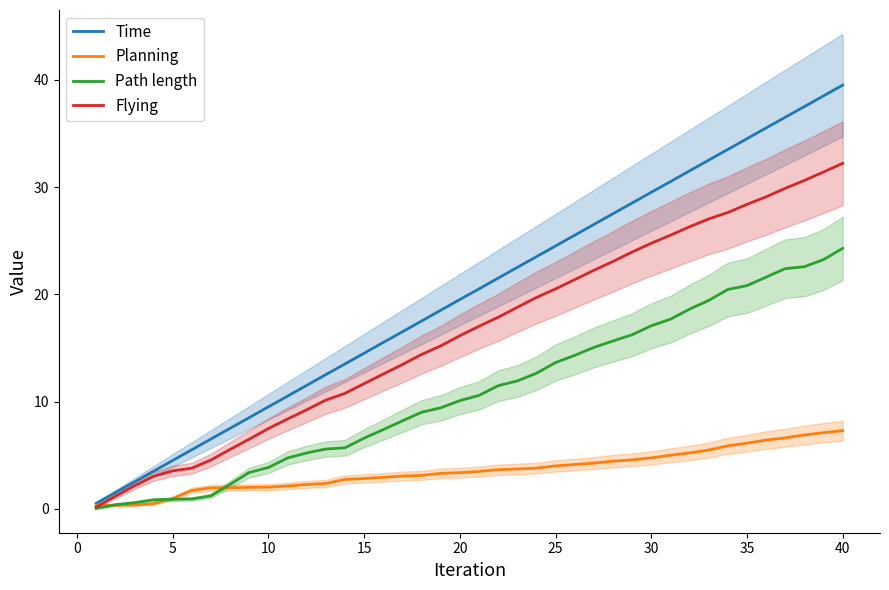

Is it true that Time equals 24.5 at 25?

True